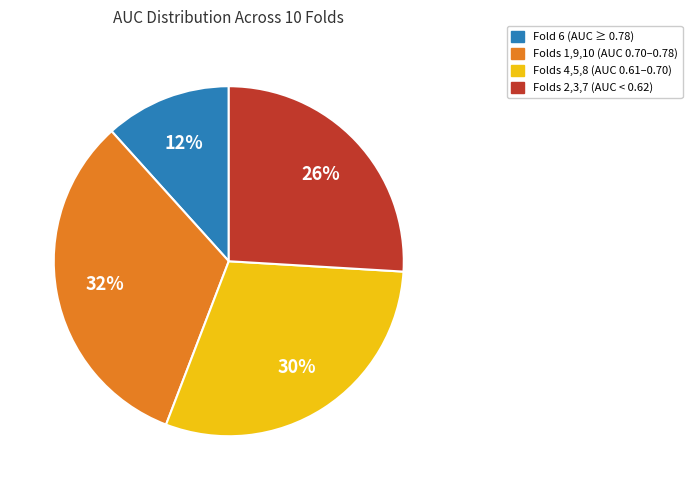

To the nearest percent, what is the average slice percentage?

25%